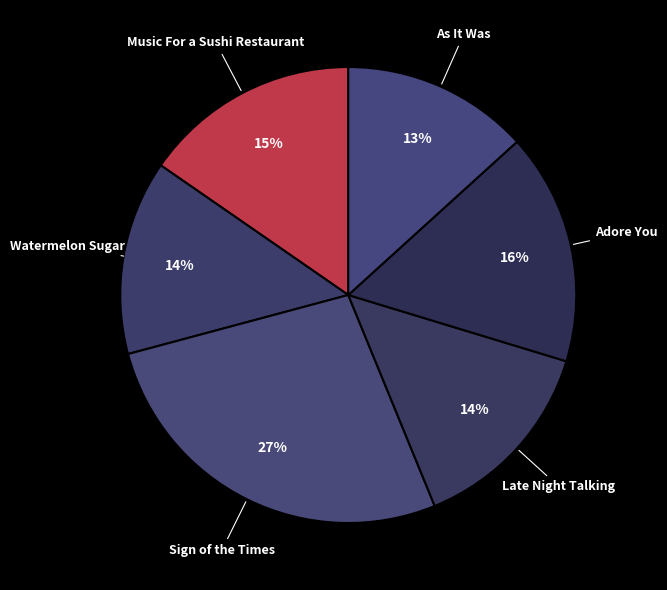

How many segments does this pie chart have?

6